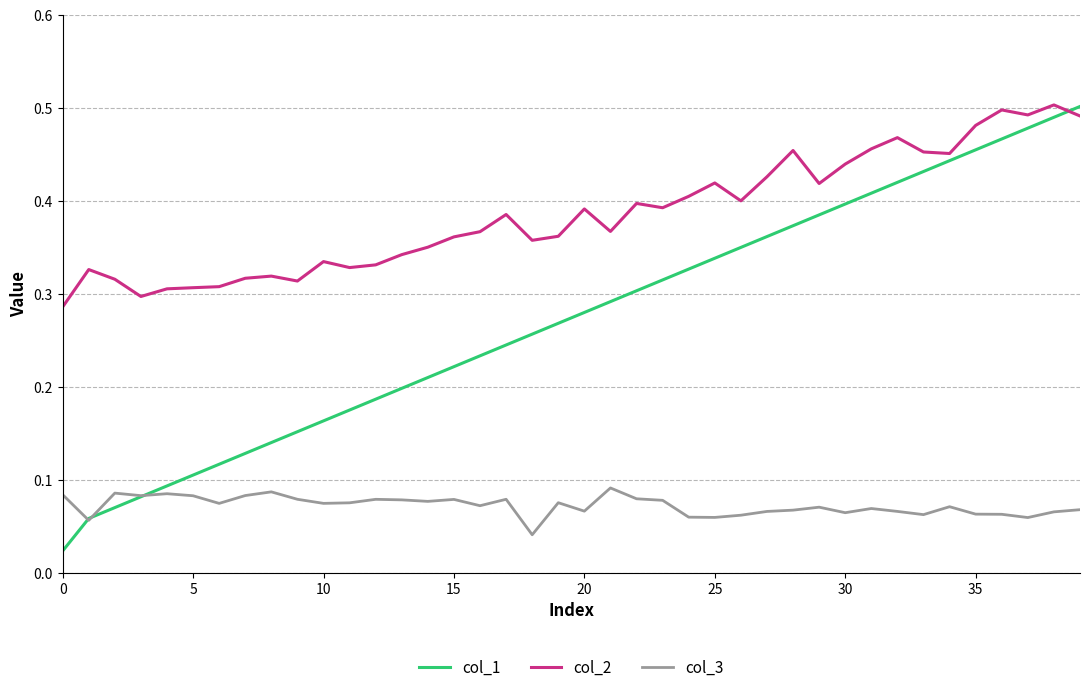

List the series in order of their overall mean, highest first.

col_2, col_1, col_3